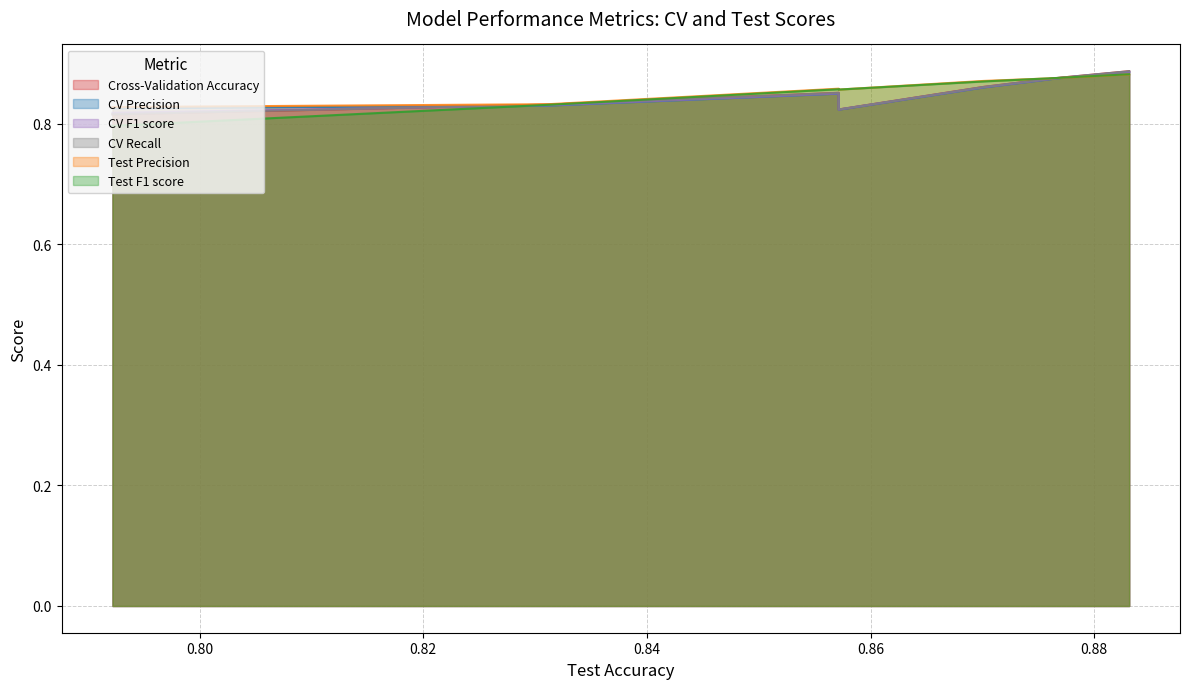

Count the number of categories in the chart.

7